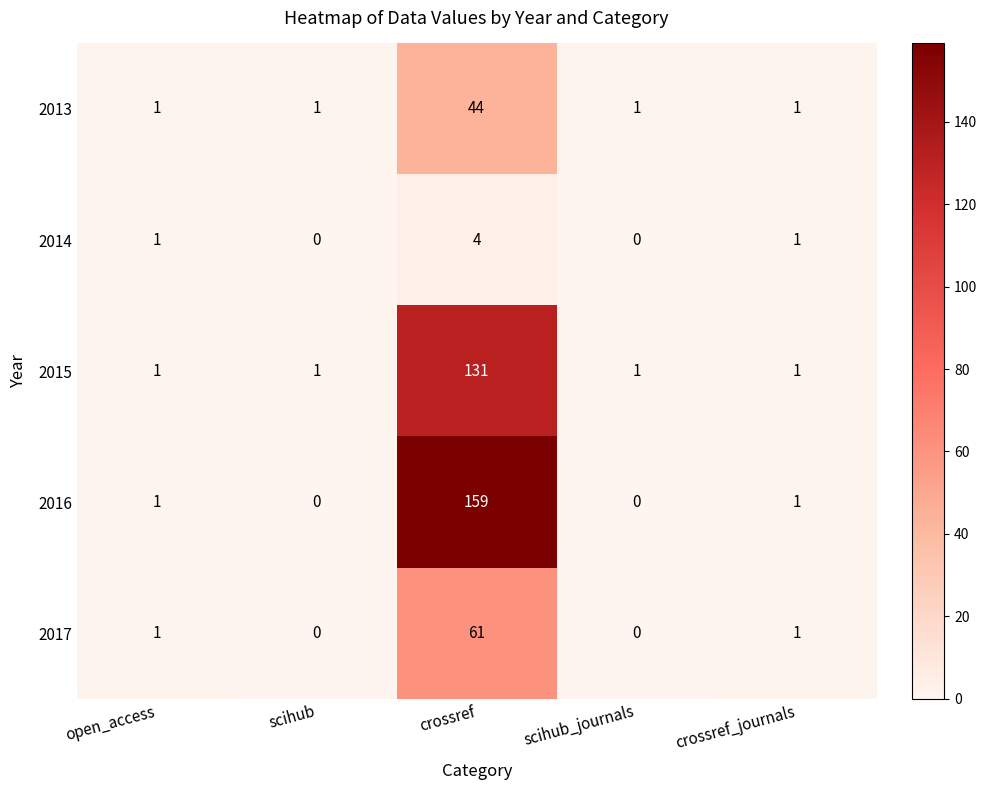

At which category is the sum across all series the highest?

crossref